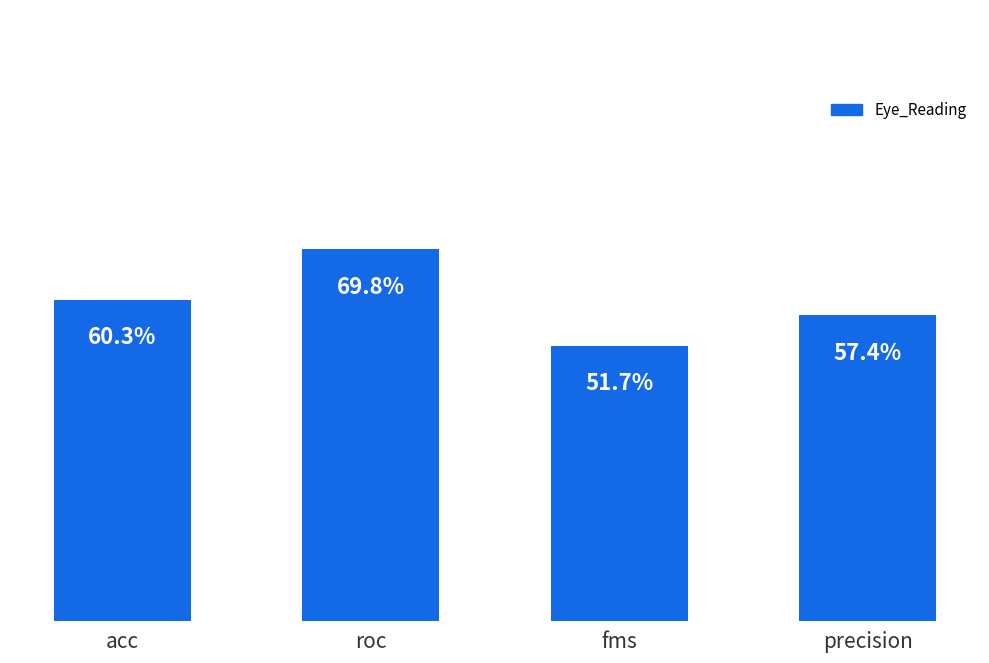

Rank the categories by value from lowest to highest.

fms, precision, acc, roc